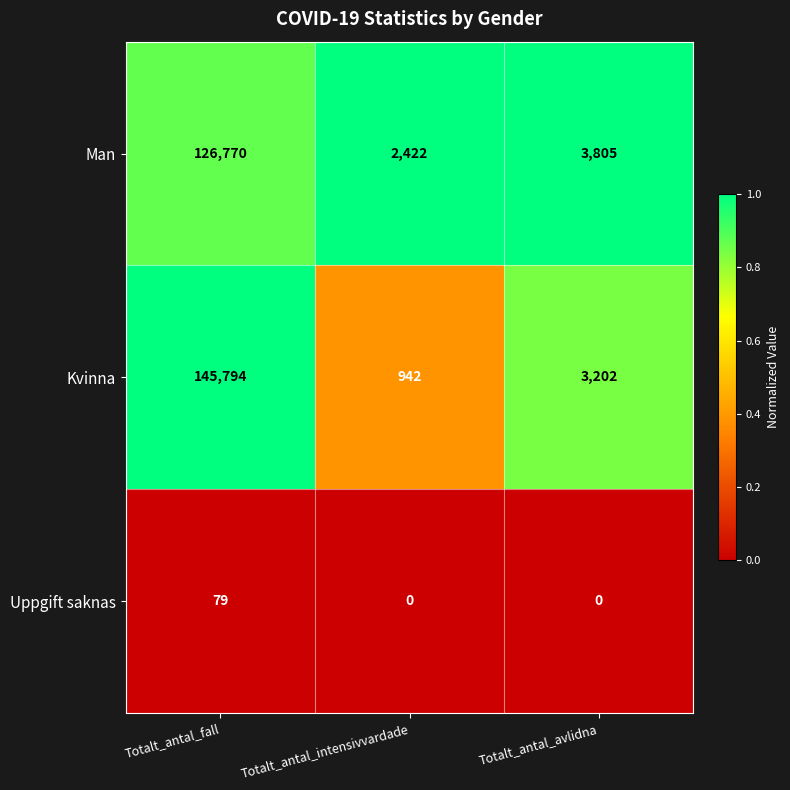

Reading left to right, list all the values displayed in this chart.

Man: Totalt_antal_fall=126770	Totalt_antal_intensivvardade=2422	Totalt_antal_avlidna=3805
Kvinna: Totalt_antal_fall=145794	Totalt_antal_intensivvardade=942	Totalt_antal_avlidna=3202
Uppgift saknas: Totalt_antal_fall=79	Totalt_antal_intensivvardade=0	Totalt_antal_avlidna=0